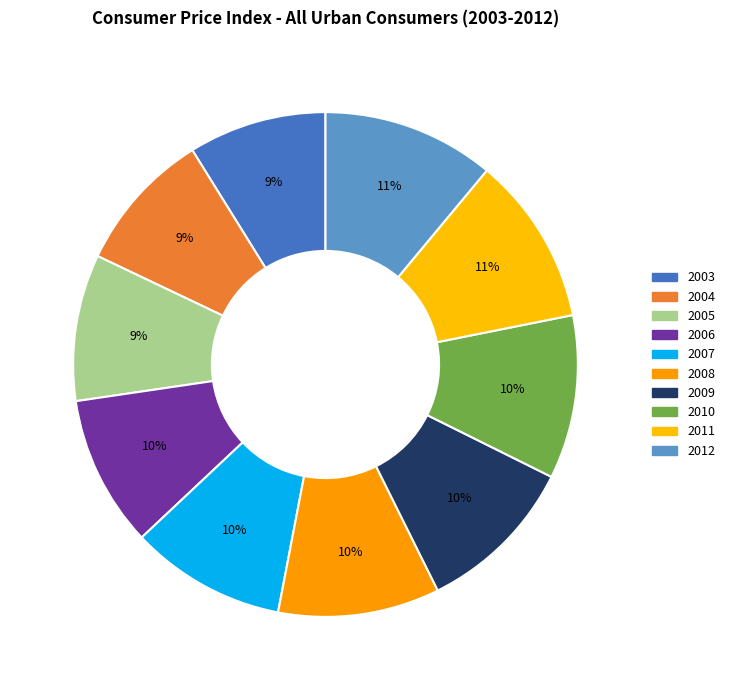

What percentage is the 2011 slice, to the nearest percent?

11%